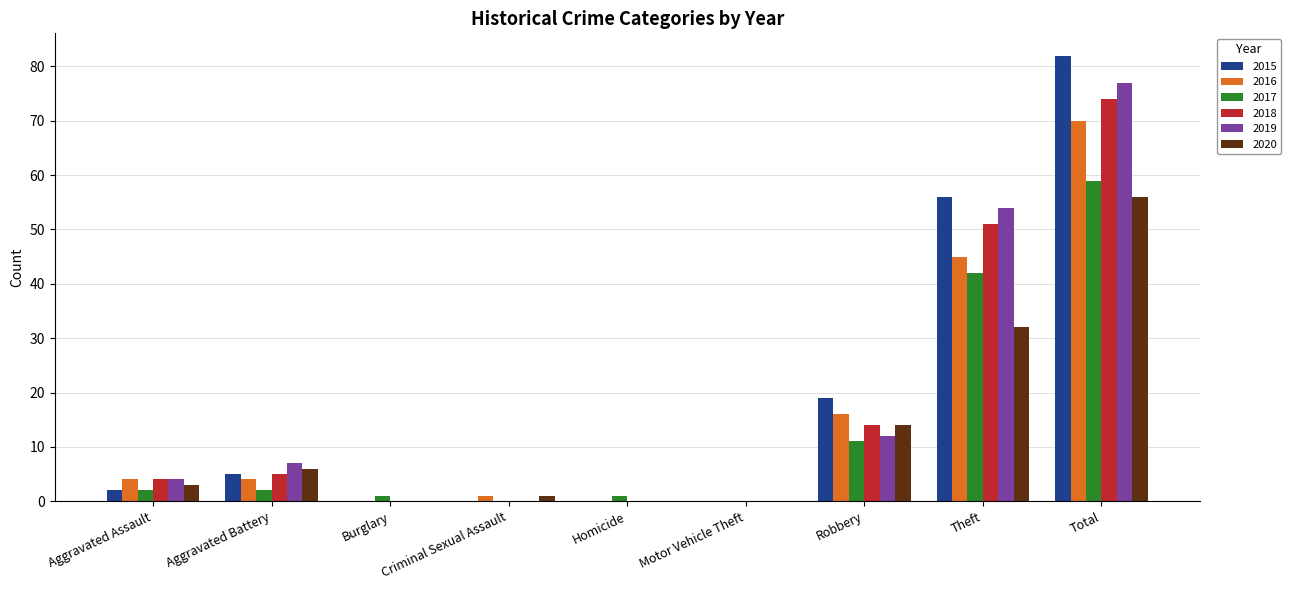

Is the value of 2018 at Criminal Sexual Assault greater than the value of 2017 at Total?

No